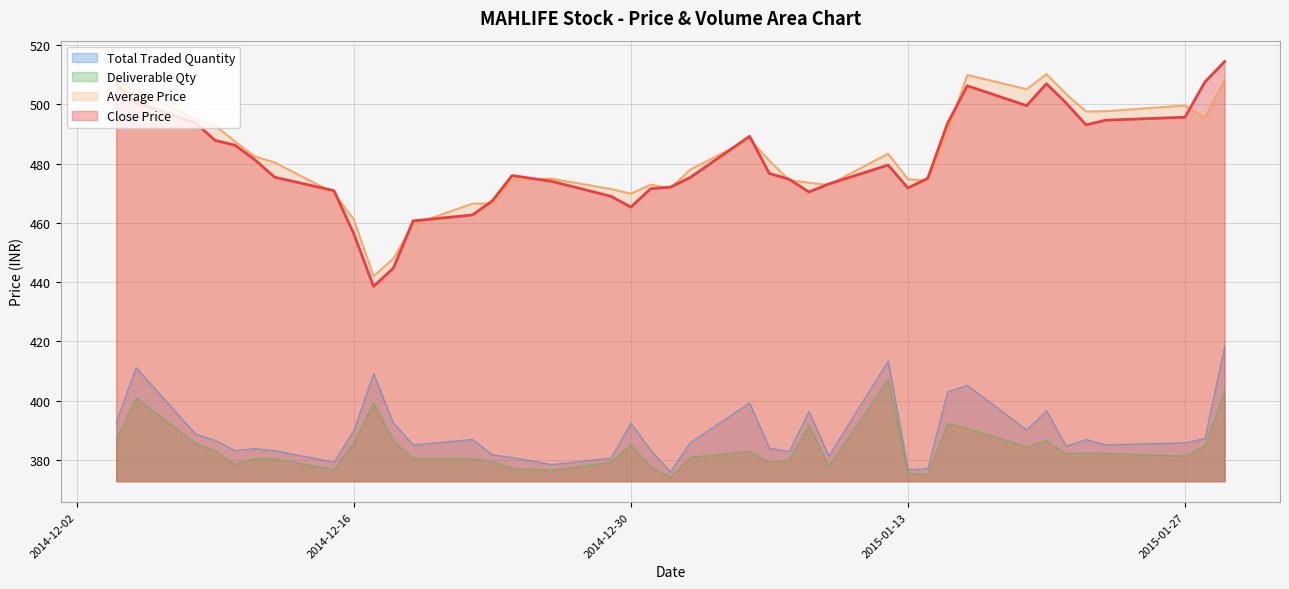

How many lines are shown in the chart?

4